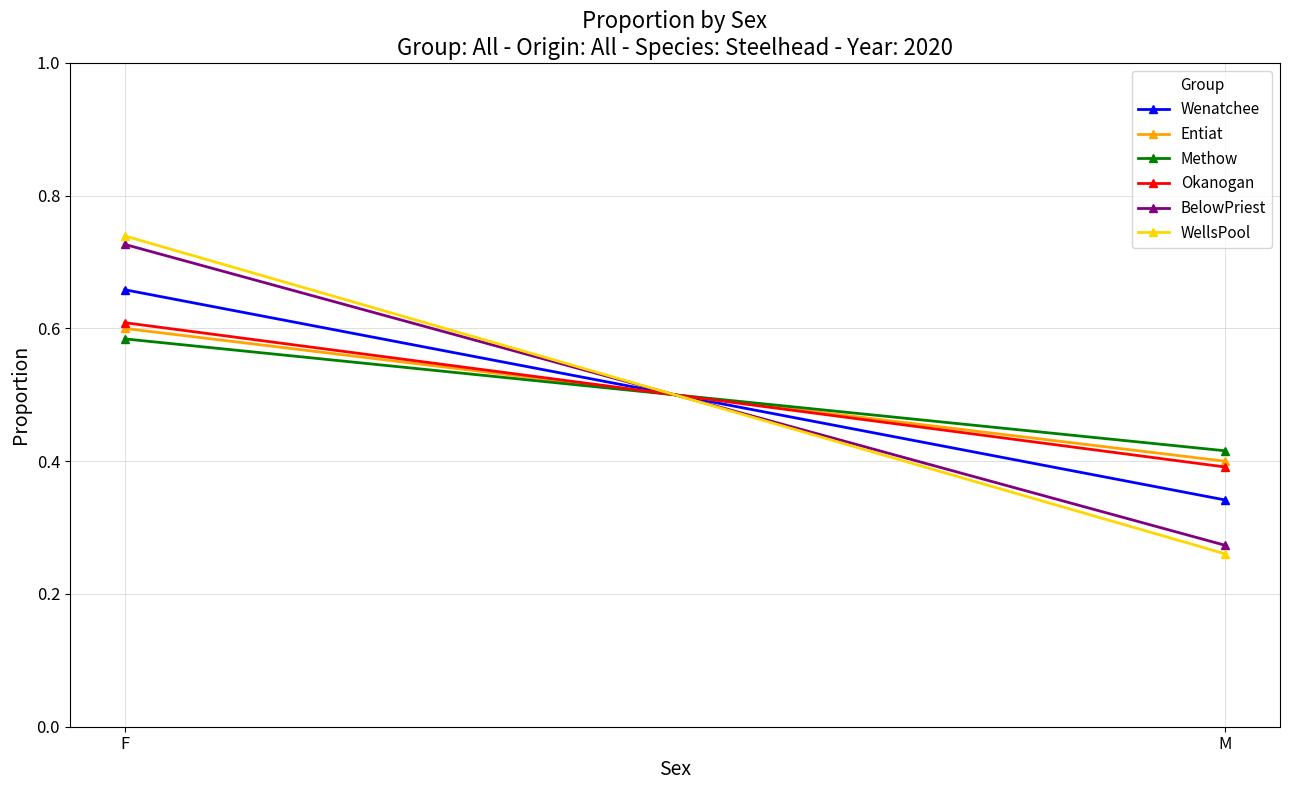

Which has a higher value, F or M?

F